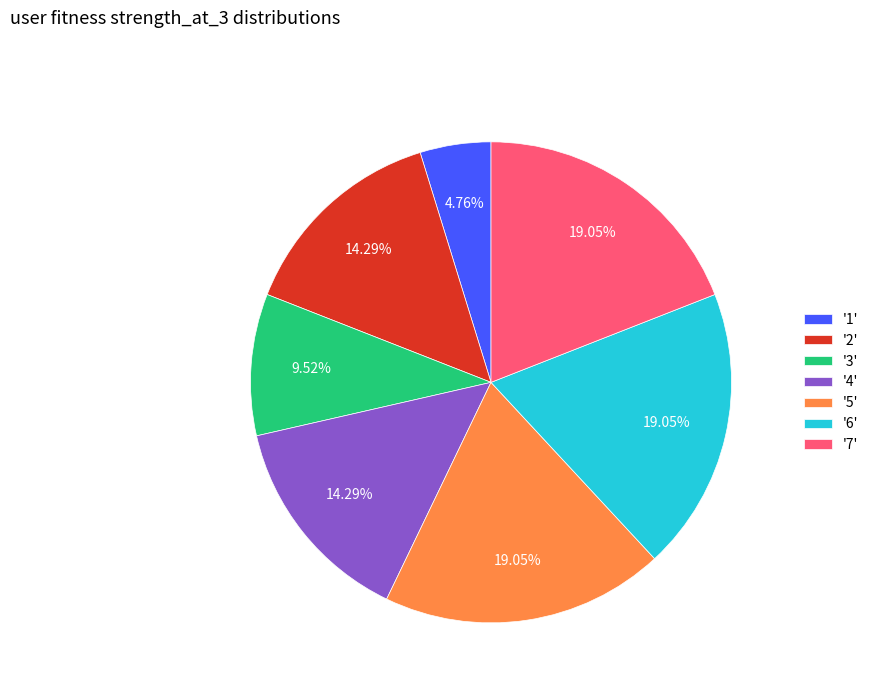

How many segments does this pie chart have?

7